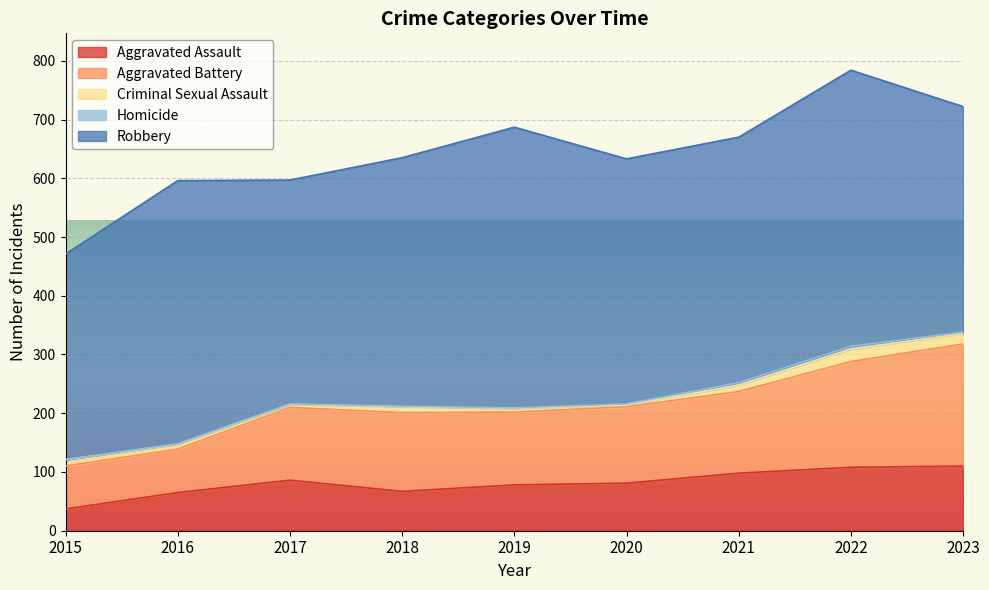

What is the value of the Aggravated Assault point at the 7th from the left?

98